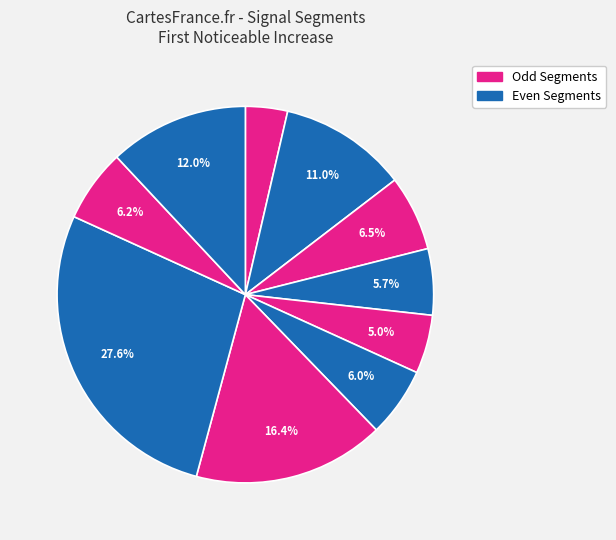

Rank the categories by value from highest to lowest.

signal segment 8, signal segment 7, signal segment 10, signal segment 2, signal segment 3, signal segment 9, signal segment 6, signal segment 4, signal segment 5, signal segment 1